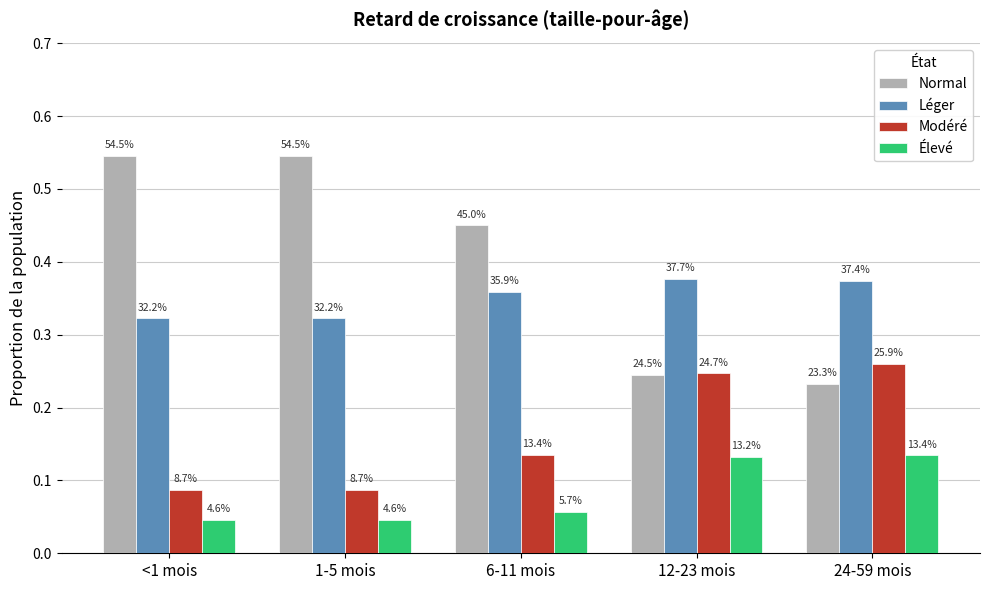

The Léger series shows 0.4 at 6-11 mois. True or false?

True